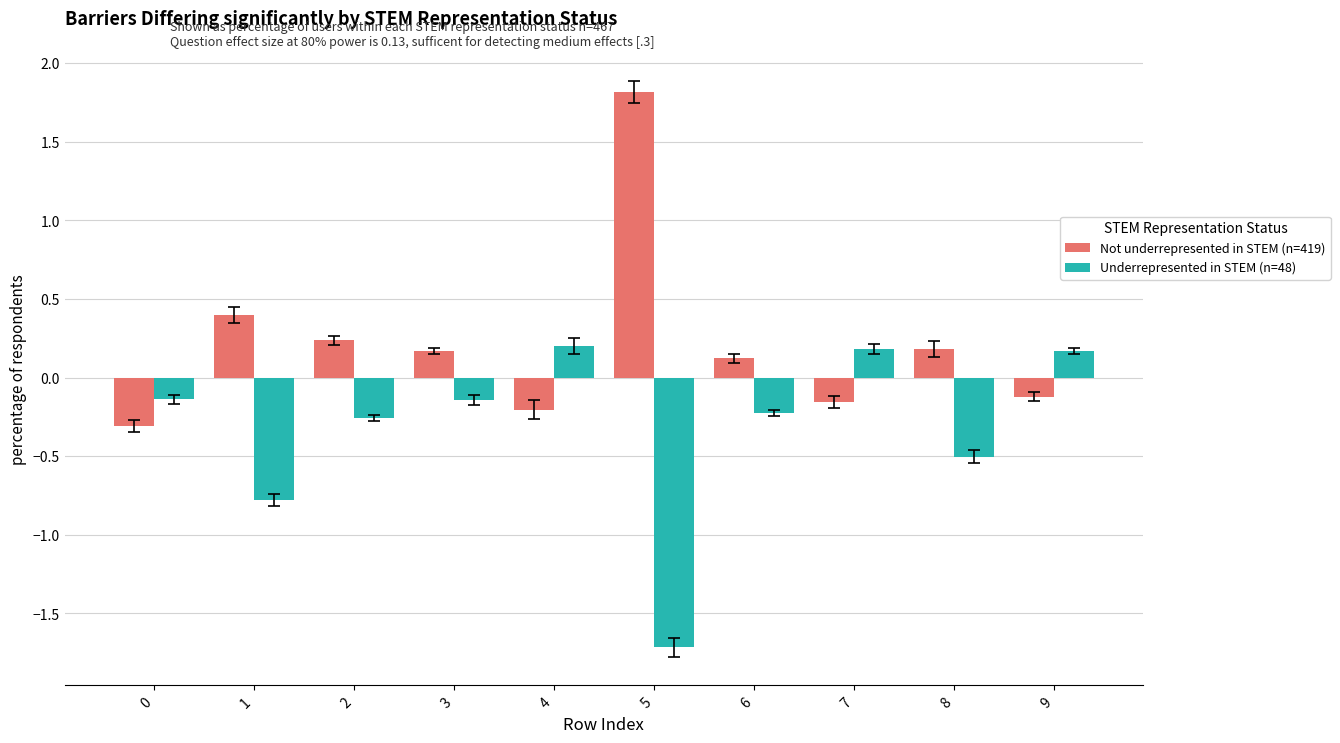

What is the value of the Underrepresented in STEM (n=48) bar at the 9th from the left?

-0.5